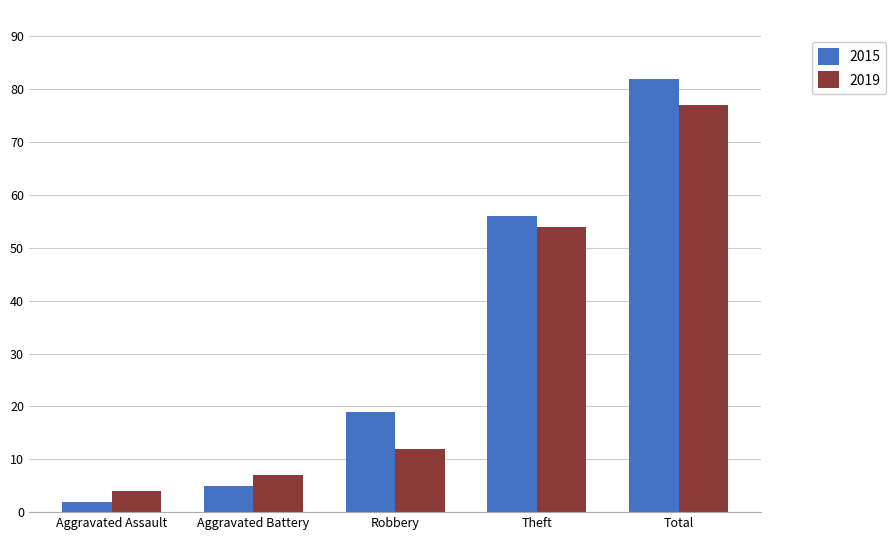

Is it true that 2019 equals 8 at Robbery?

False